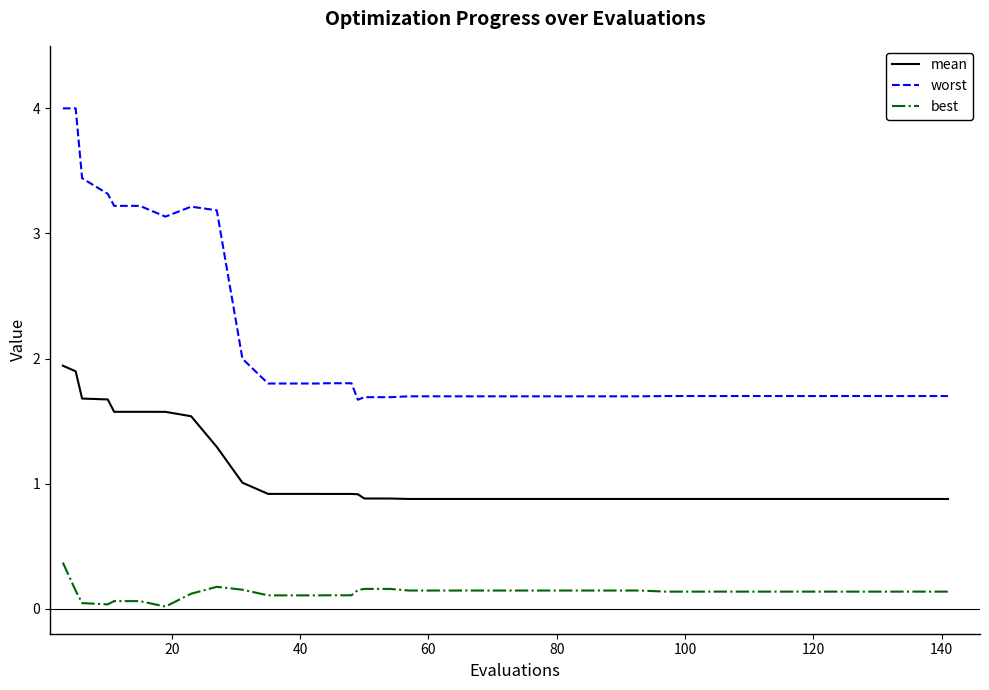

Which series has the widest spread of values?

worst